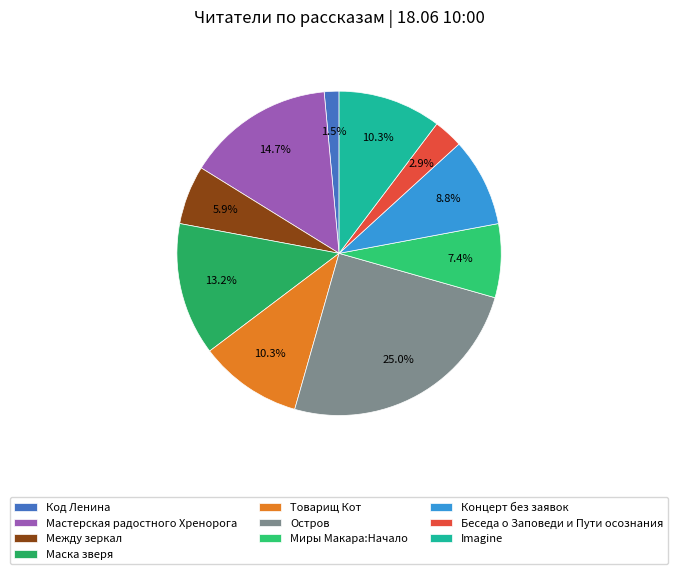

Rank the categories by value from lowest to highest.

Код Ленина, Беседа о Заповеди и Пути осознания, Между зеркал, Миры Макара:Начало, Концерт без заявок, Товарищ Кот, Imagine, Маска зверя, Мастерская радостного Хренорога, Остров